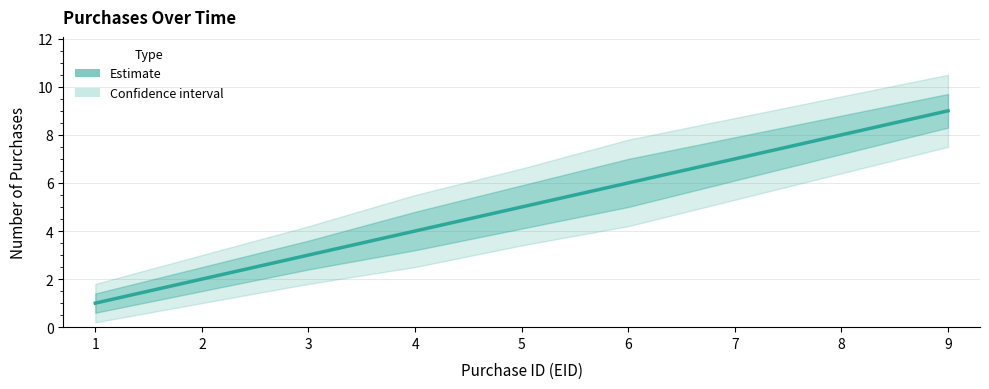

What is the change in value from 2 to 9?

+7